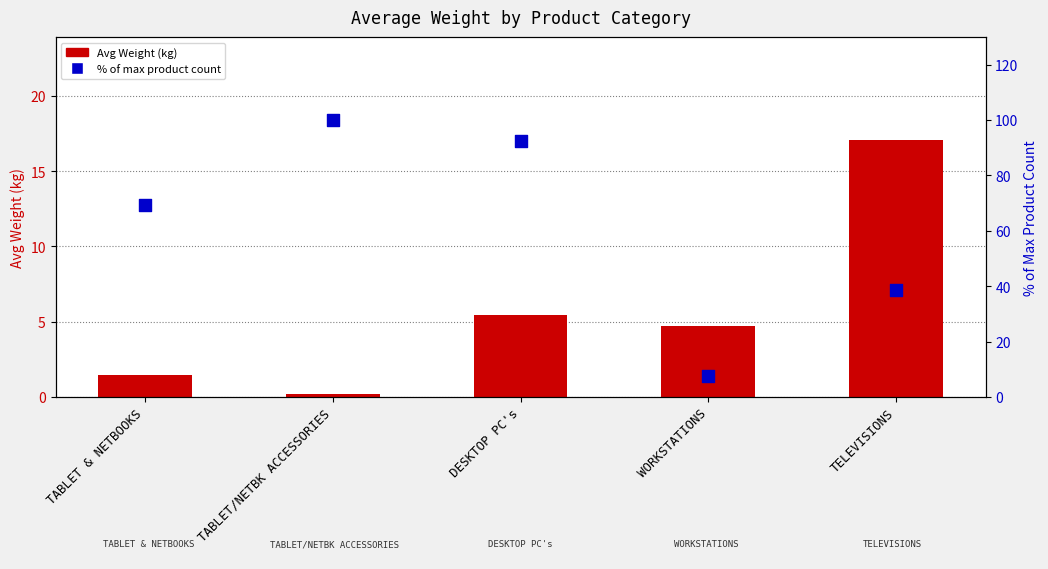

At which category is the sum across all series the highest?

TABLET/NETBK ACCESSORIES